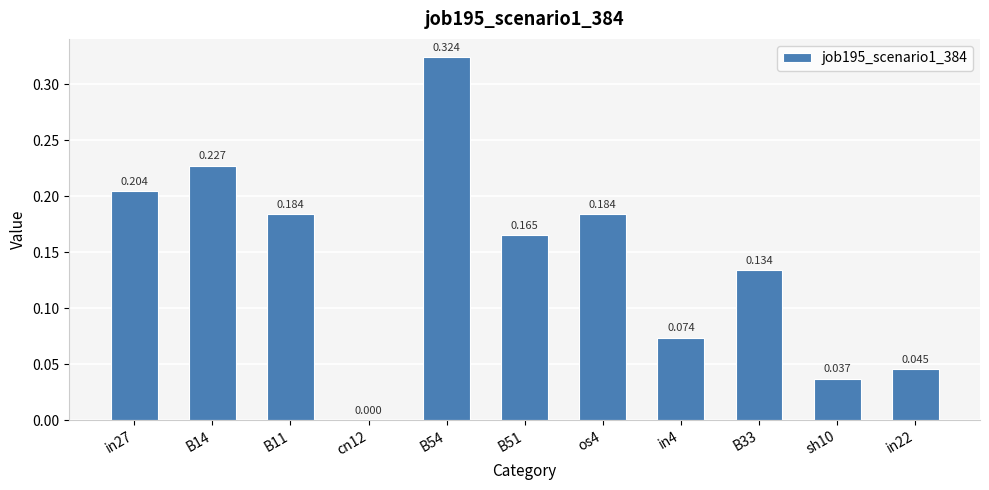

Reading left to right, what are all the values shown in this chart?

0.2	0.2	0.2	0.0	0.3	0.2	0.2	0.1	0.1	0.0	0.0